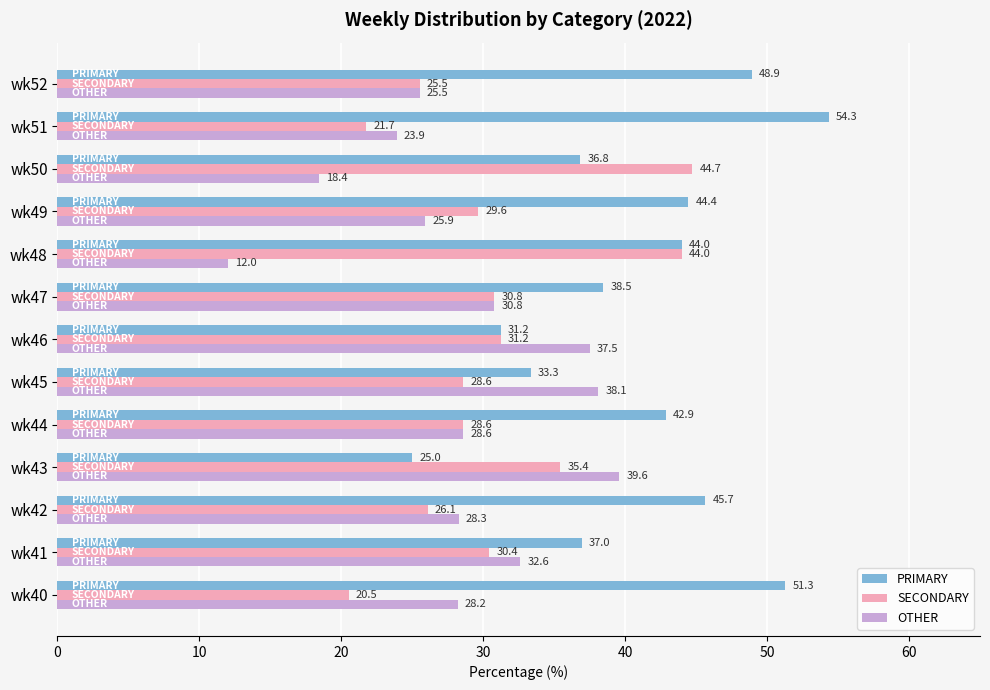

What are all the series names shown in the legend?

PRIMARY, SECONDARY, OTHER